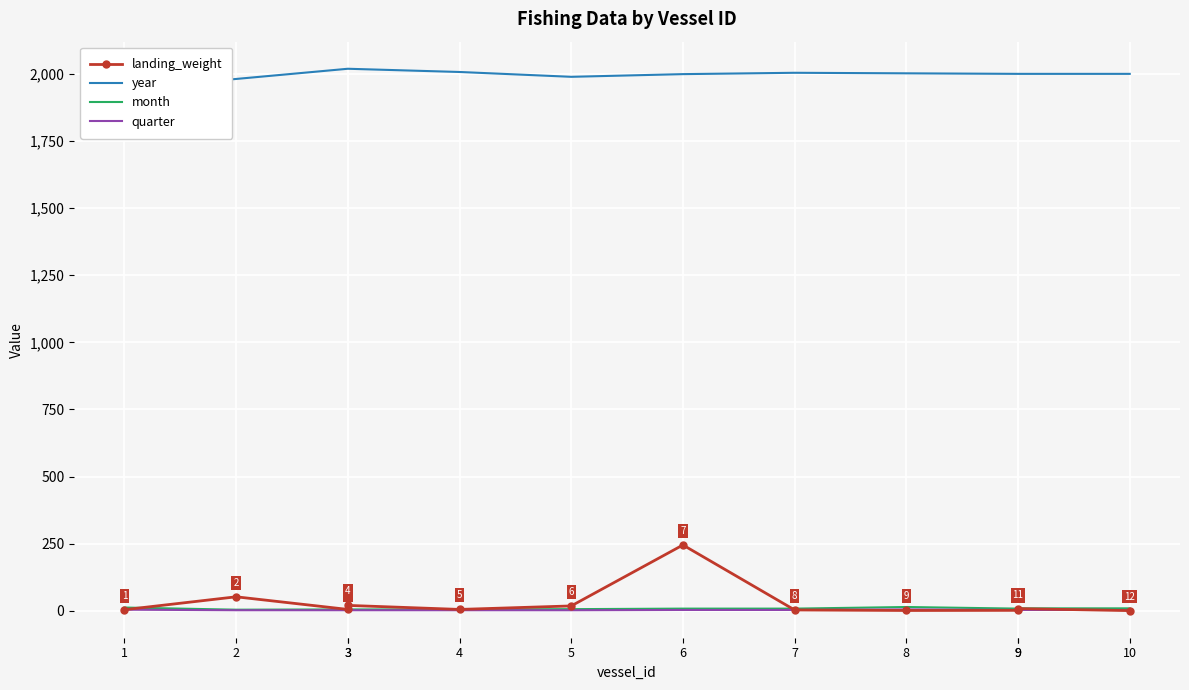

At 3, list the series in order from largest to smallest.

year, landing_weight, month, quarter